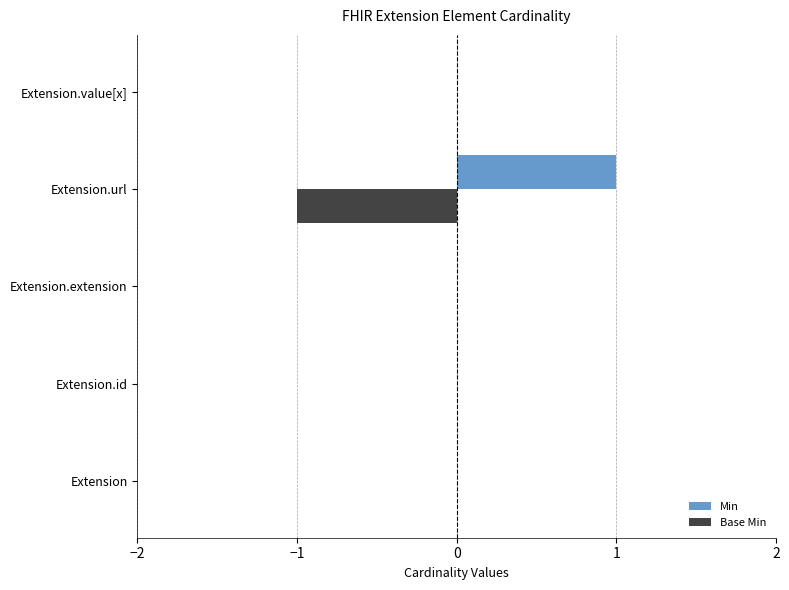

How many categories are shown in the chart?

5